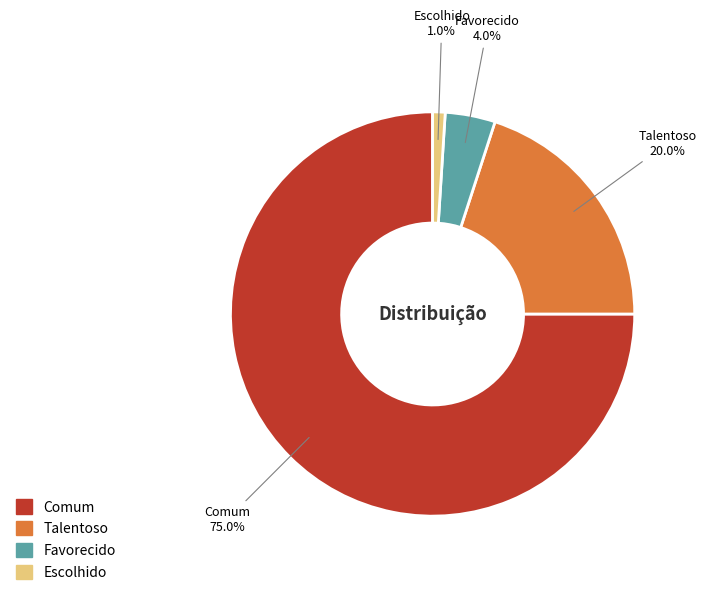

How much of the chart is everything except Talentoso?

80.0%